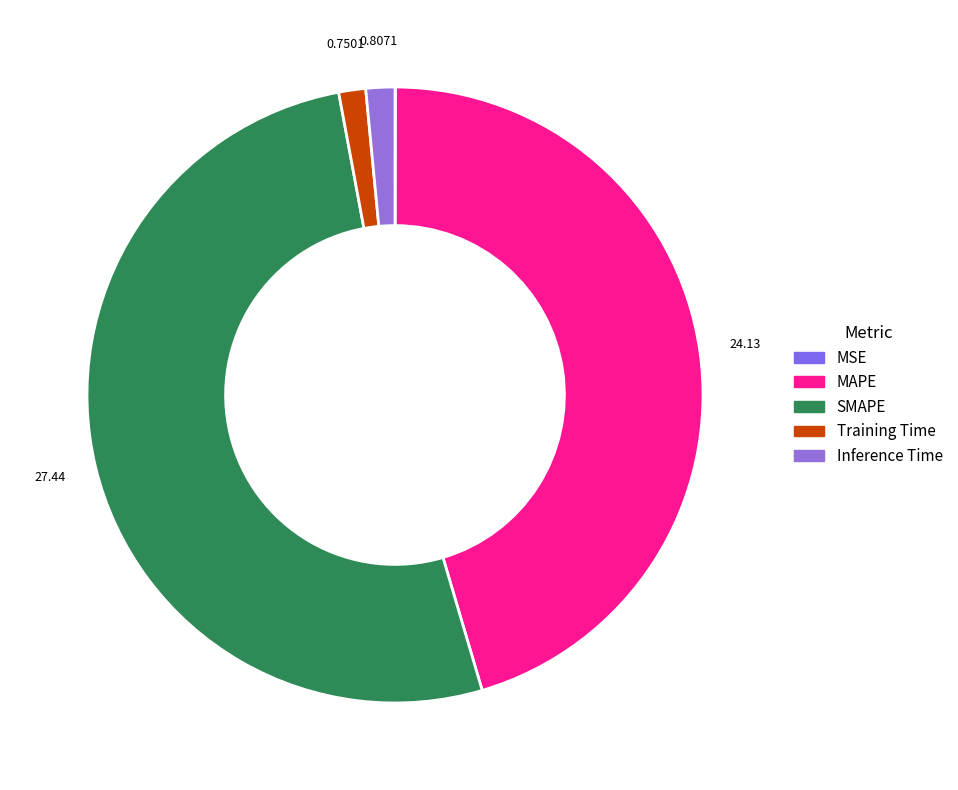

Is it true that Inference Time is 2% of the pie?

True